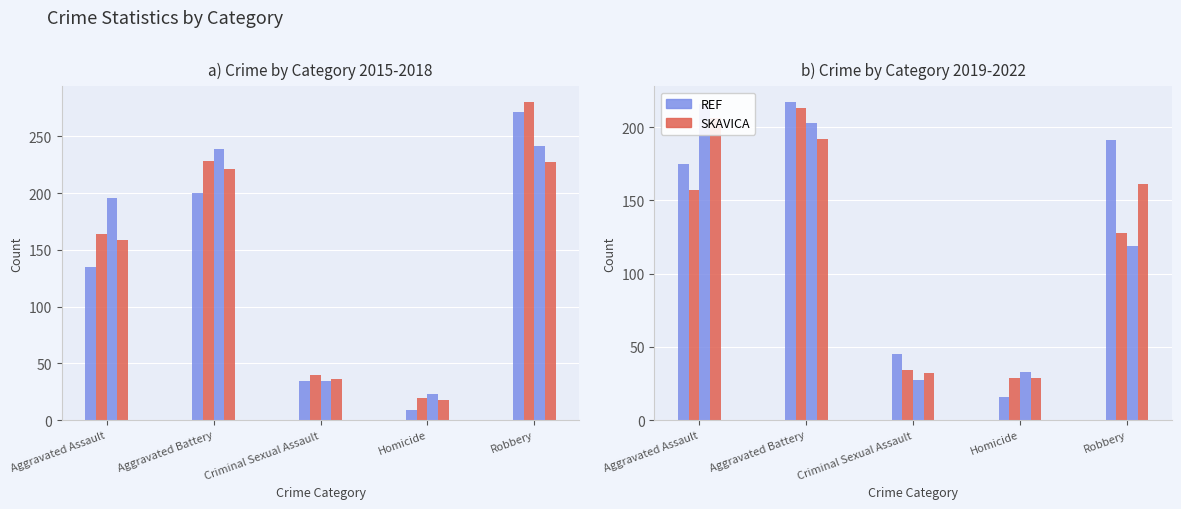

Which series has the widest spread of values?

REF